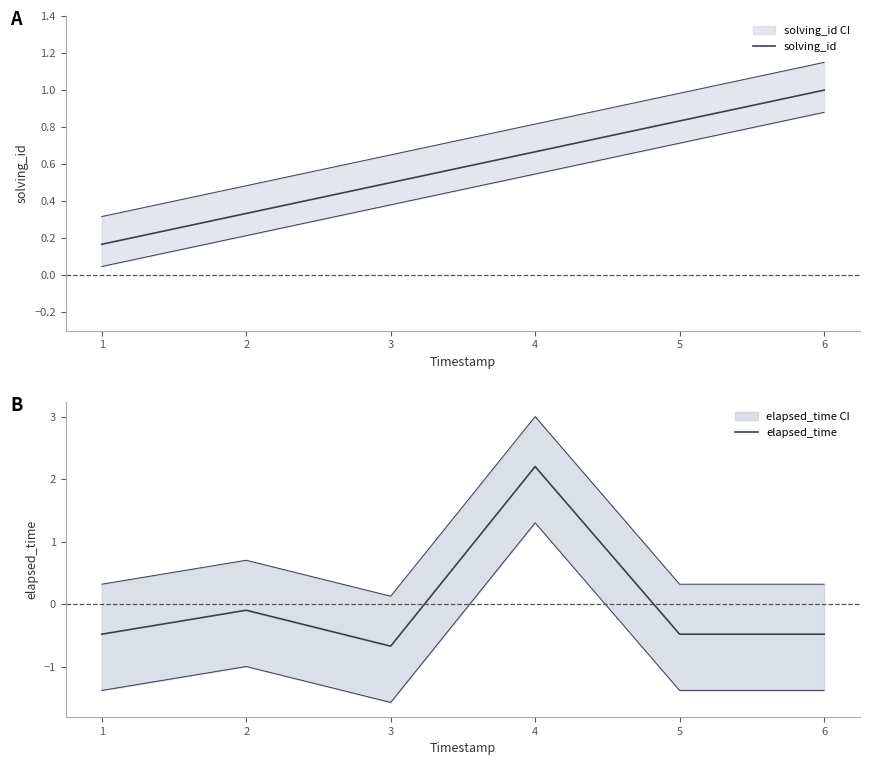

At which category does elapsed_time reach its first local valley?

3